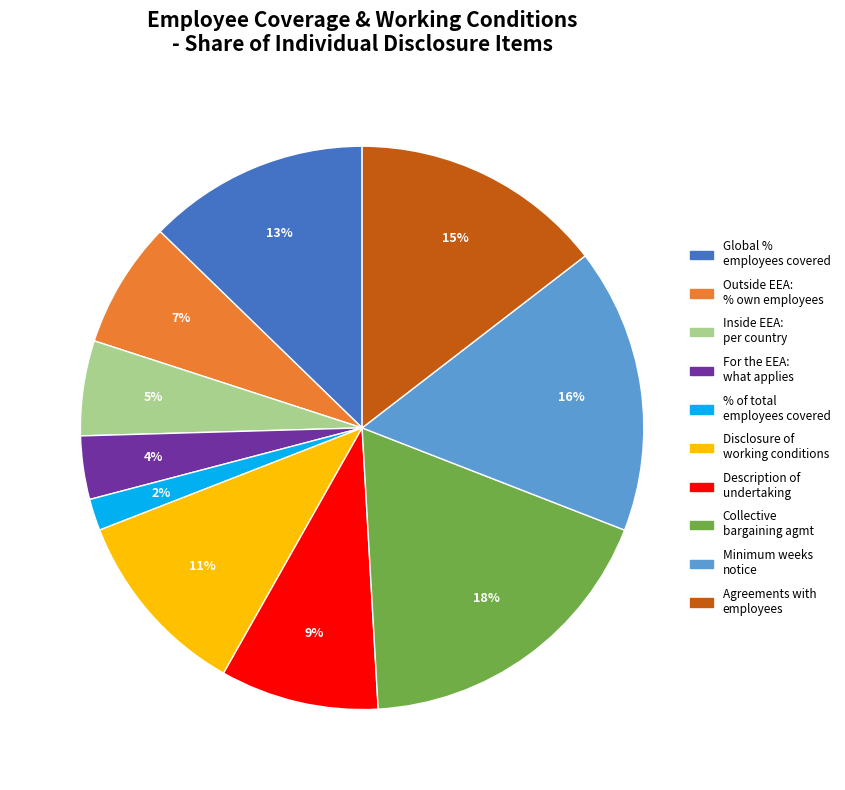

True or false: Global % employees covered accounts for 13% of the total.

True